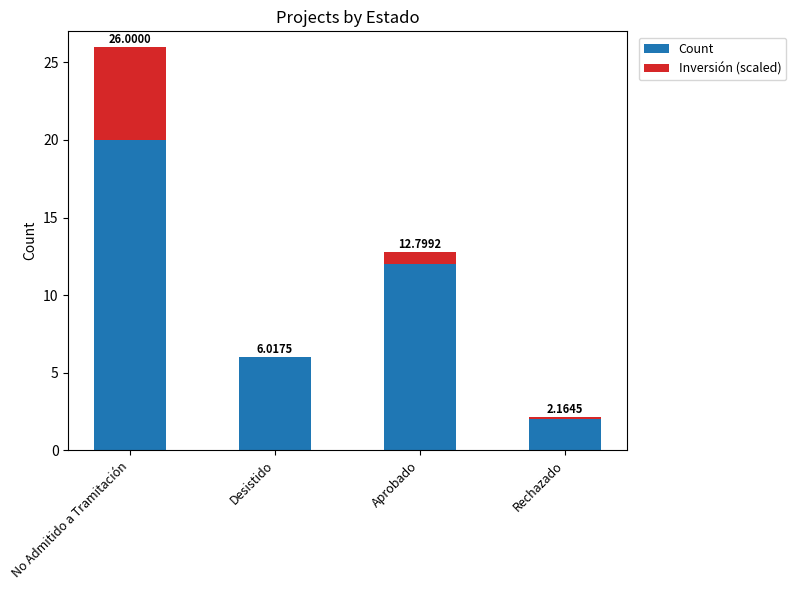

At Desistido, list the series in order from smallest to largest.

Inversión (scaled), Count